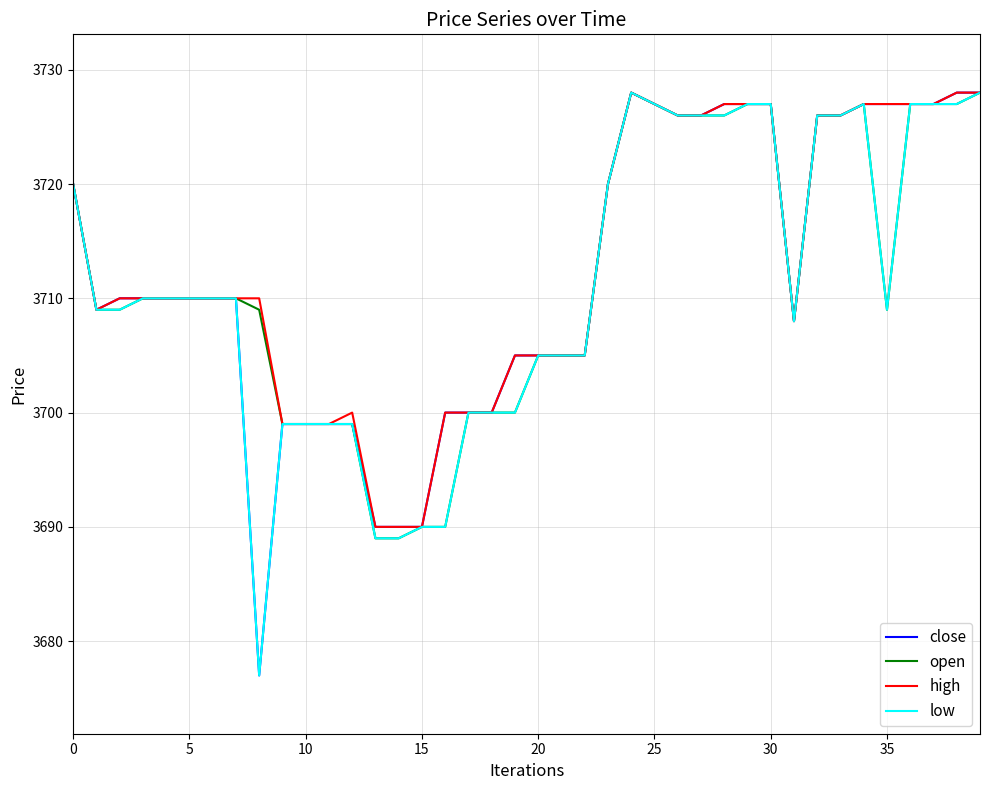

What is the greatest value displayed?

3728